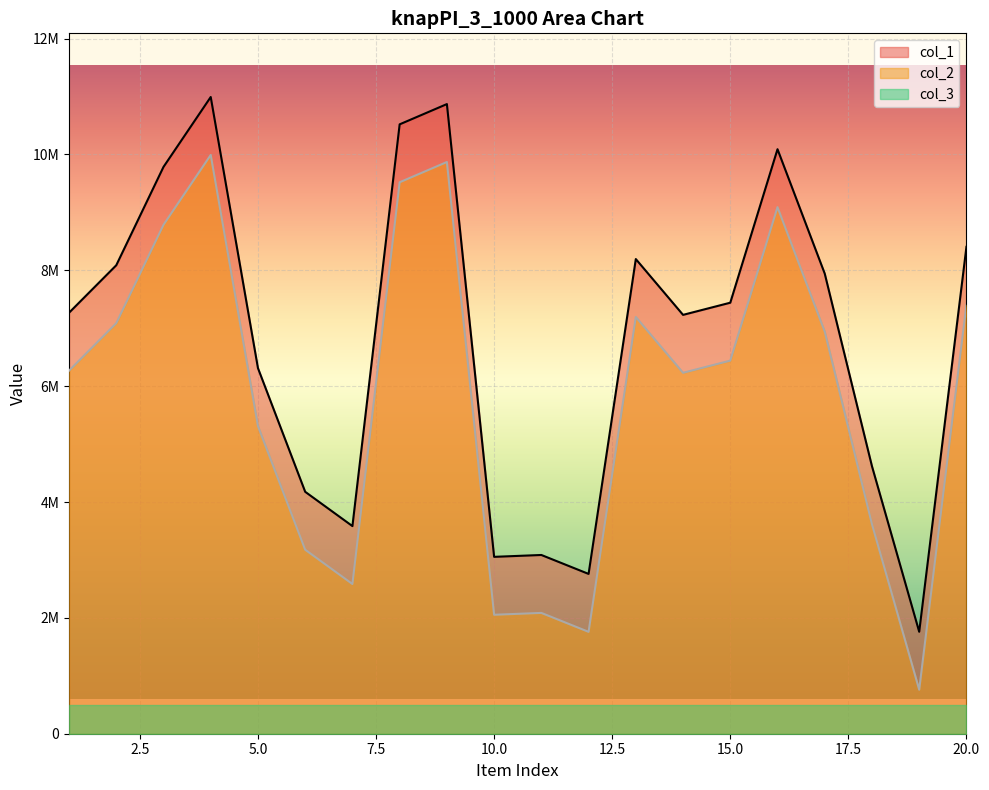

Is the value of col_2 at 15 greater than the value of col_1 at 9?

No